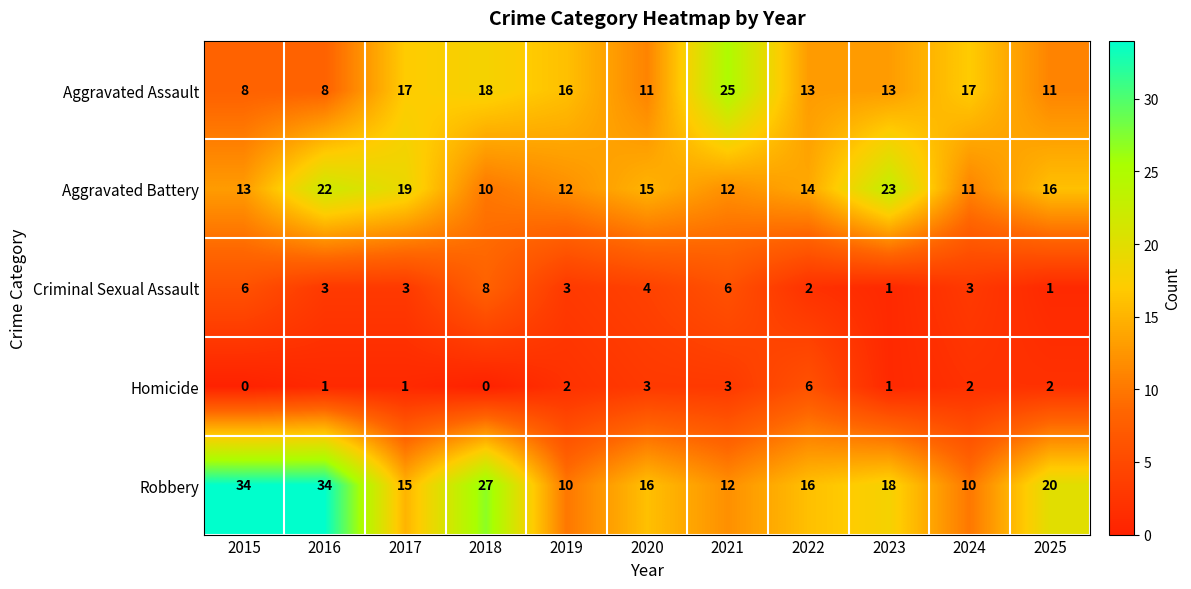

At which category is the sum across all series the highest?

2016